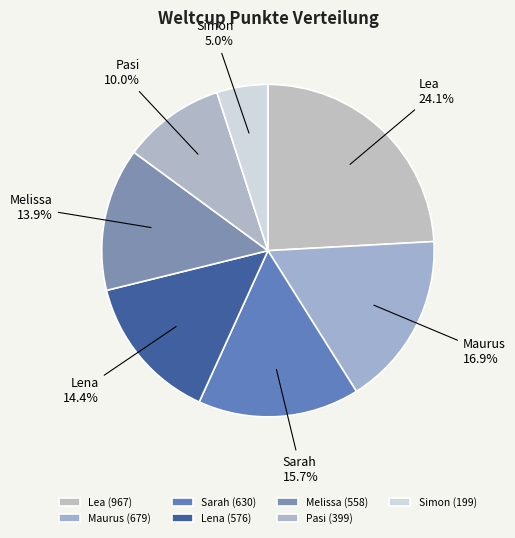

Combined, do Melissa and Sarah account for over 50%?

No